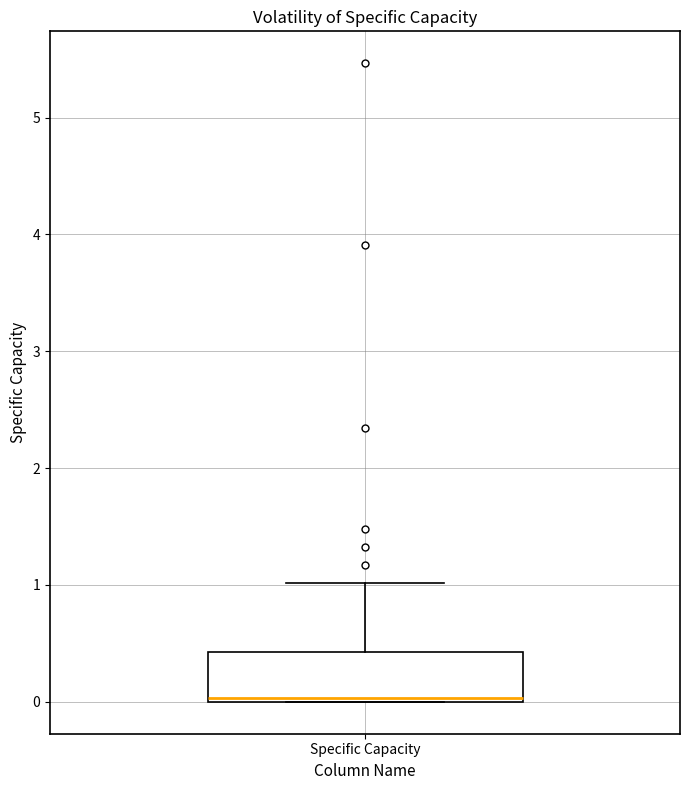

Where does the upper whisker of the box for Specific Capacity end on the y-axis? The values are not printed on the chart, so give them approximately, as read against the axis.

1.0